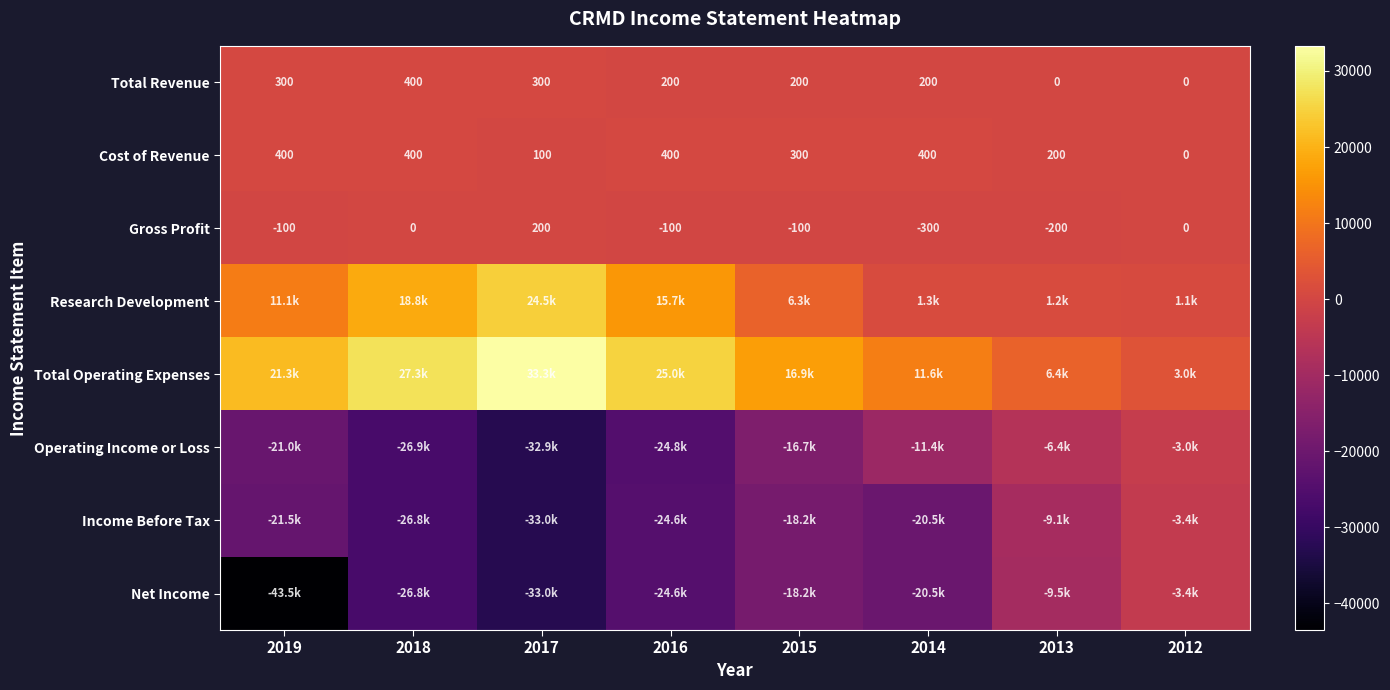

What is the total value across all series at 2012?

-5700